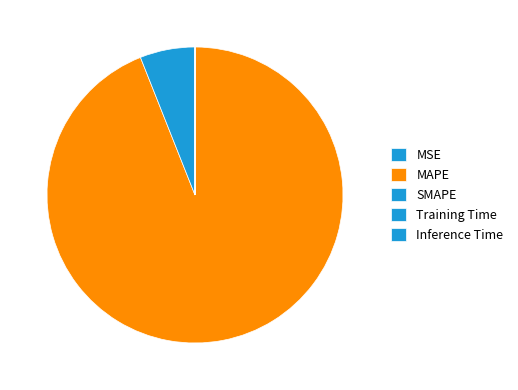

True or false: Training Time accounts for 0% of the total.

True